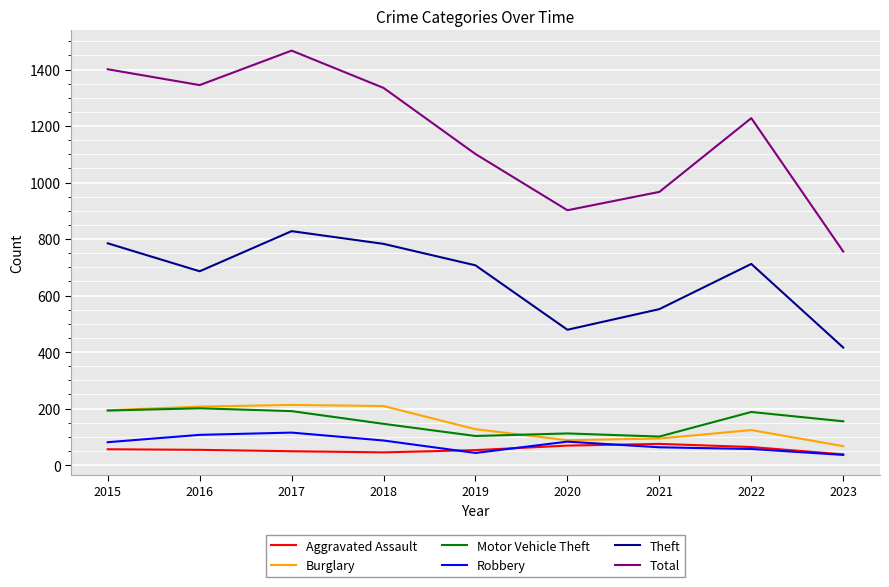

Which series has the largest total across all categories?

Total